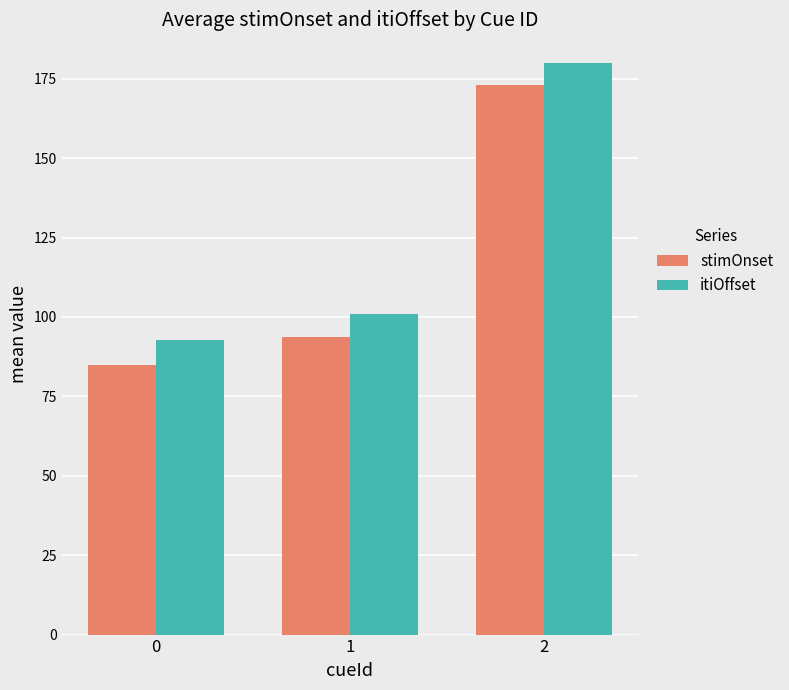

What is the sum of all itiOffset values?

373.8